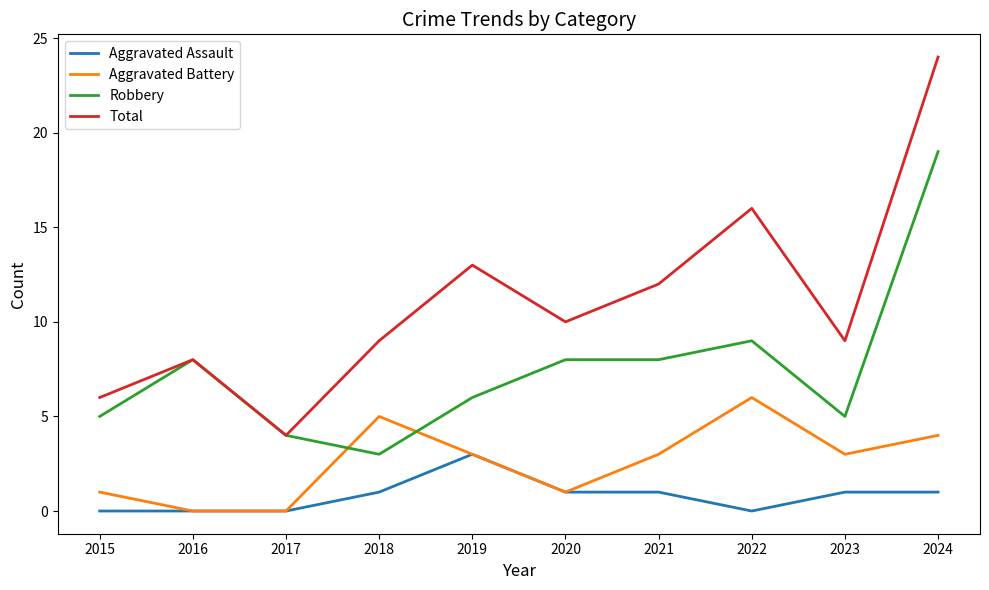

Which series has the widest spread of values?

Total